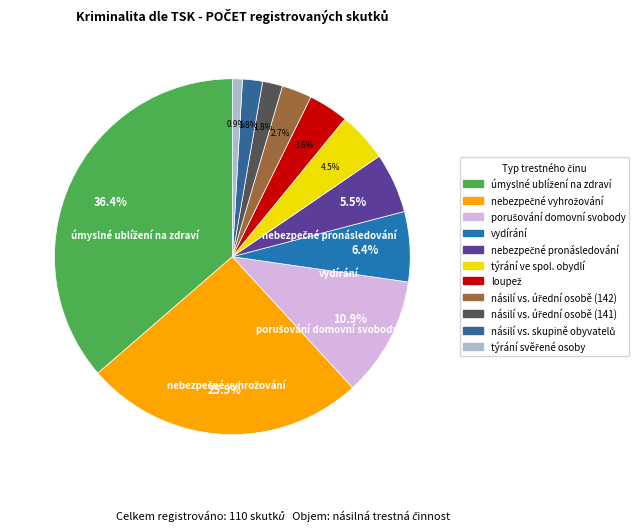

What is the largest slice in the pie chart?

úmyslné ublížení na zdraví